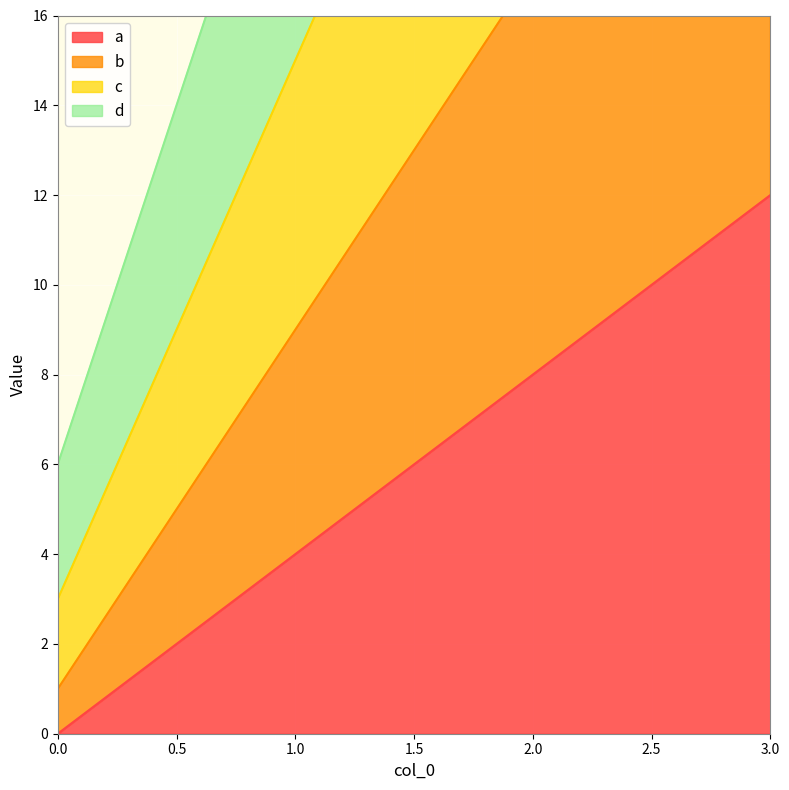

How many data points does each series have?

4